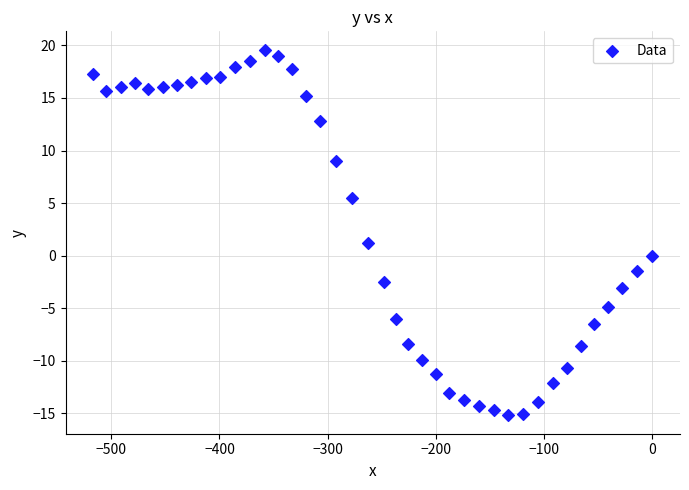

What is the range of X values (max minus min)?

516.5